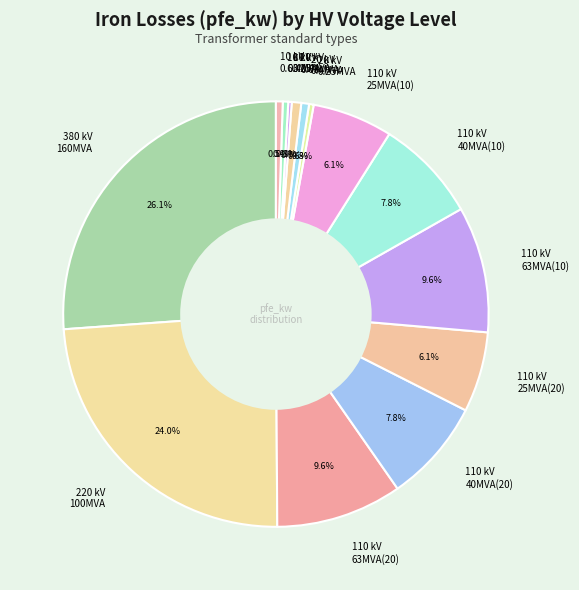

What is the ratio of the value at 110 kV 63MVA(10) to the value at 110 kV 63MVA(20)?

1.0